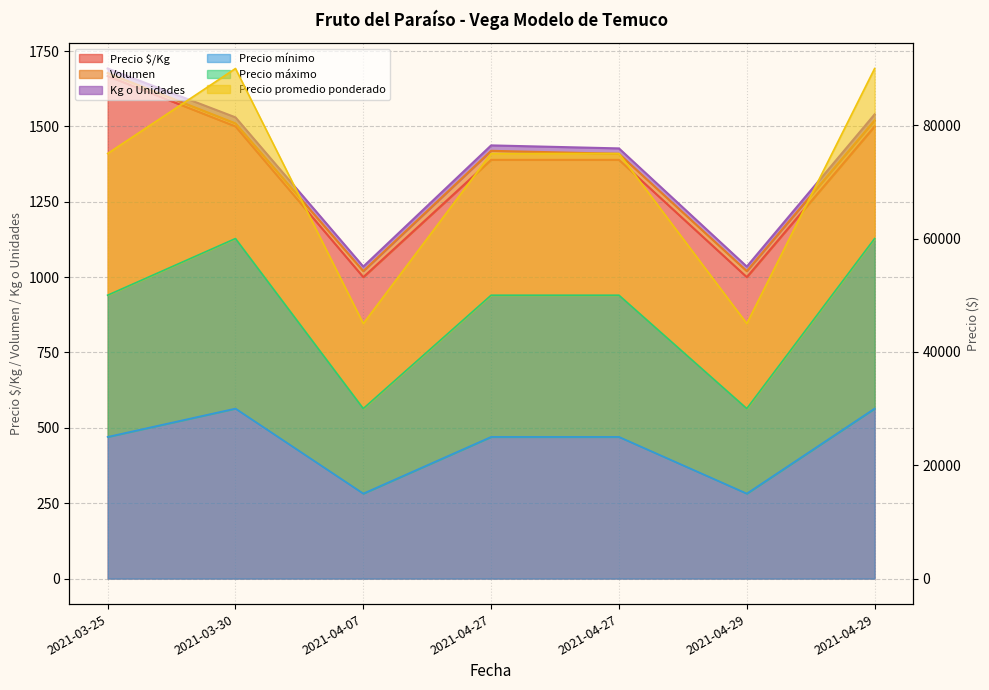

What is the difference between the Precio promedio ponderado values at 2021-04-27 and 2021-04-07?

30000